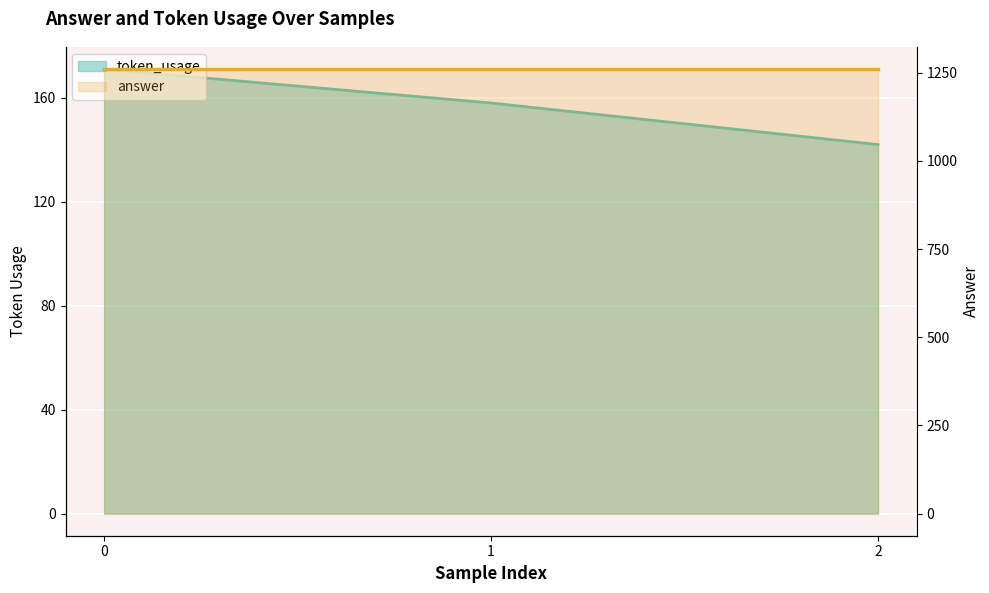

What is the value of the 3rd point from the left?

142